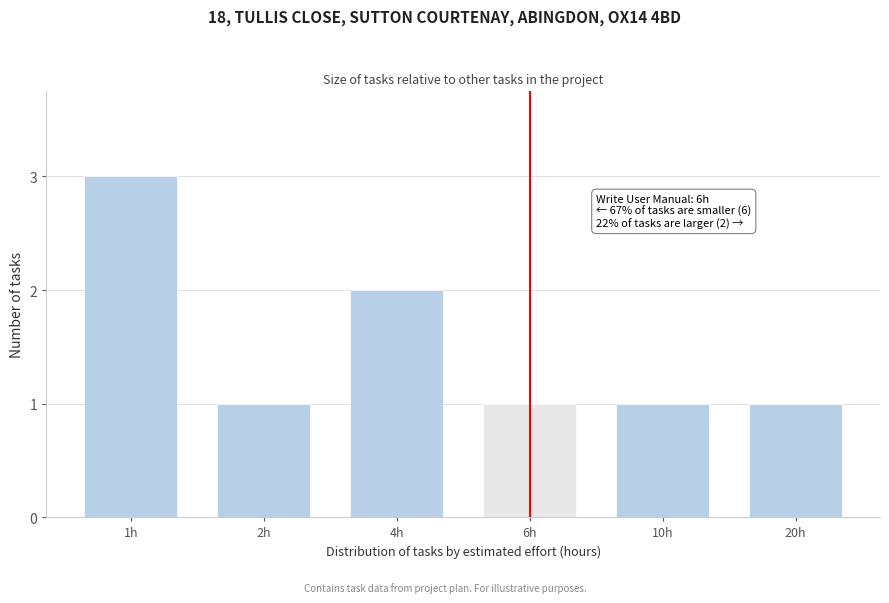

Reading left to right, list all the values displayed in this chart.

3	1	2	1	1	1